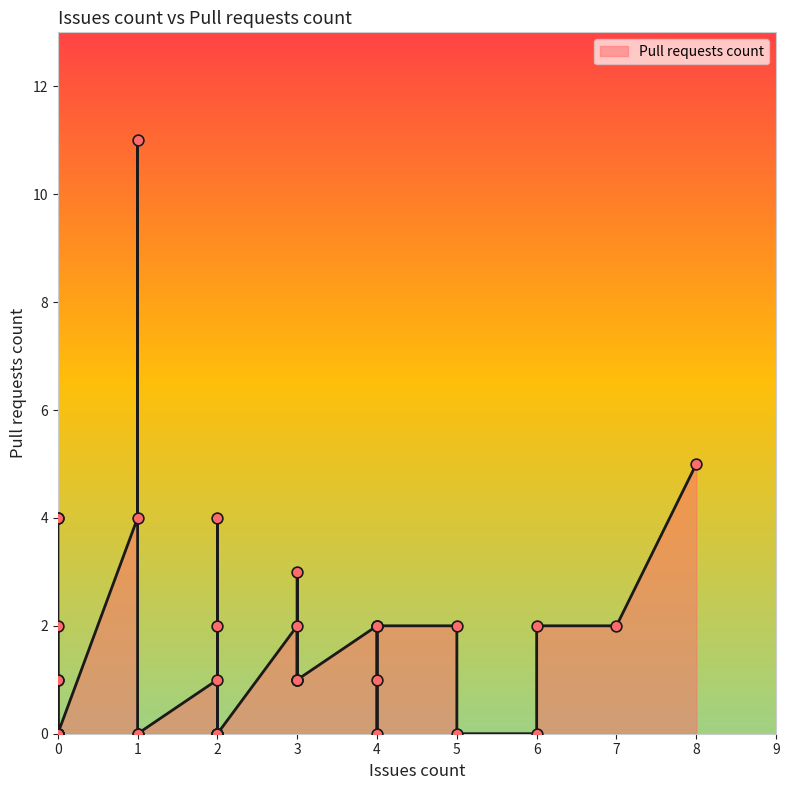

What is the change in value from 6 to 0?

-2